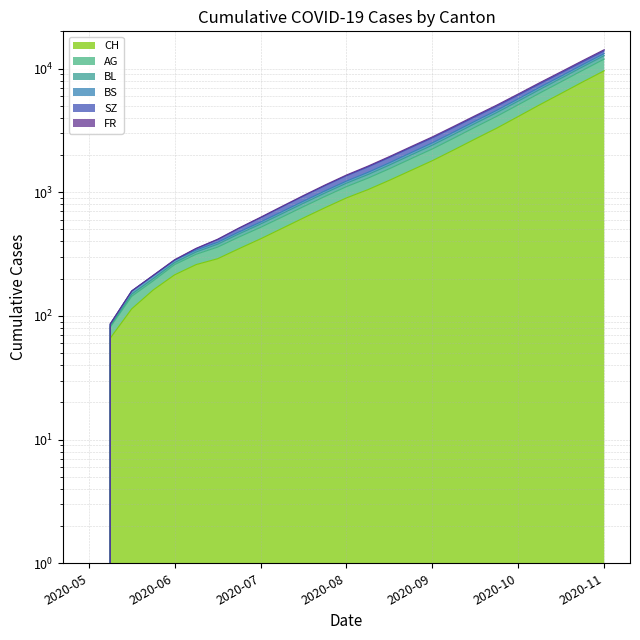

True or false: BL and BS intersect in this chart.

False